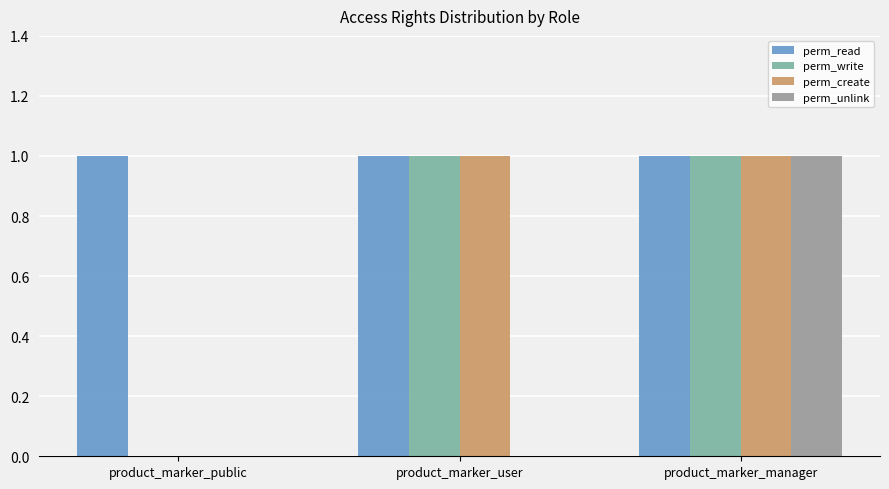

The perm_write series shows 2 at product_marker_manager. True or false?

False